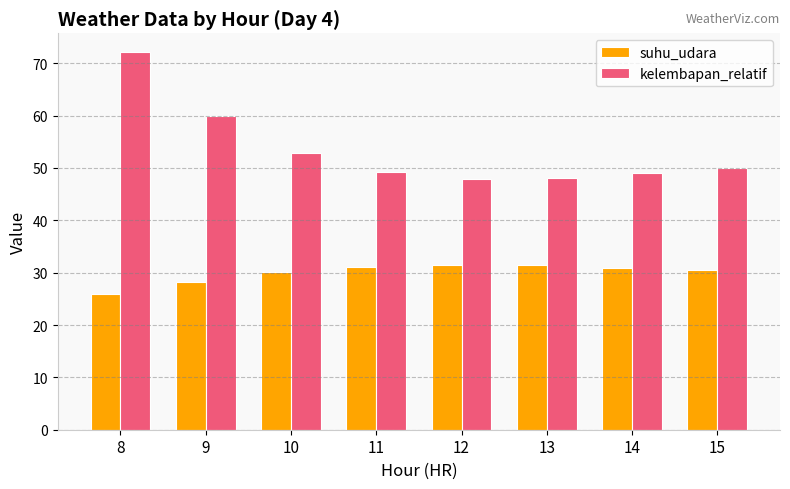

What is the minimum value shown in the chart?

26.0